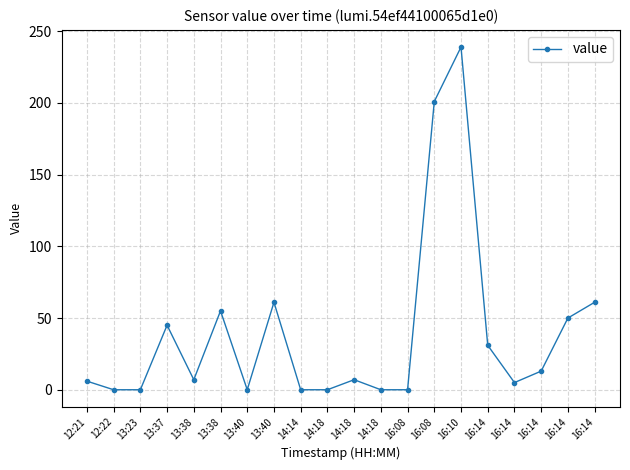

How many data points does each series have?

20